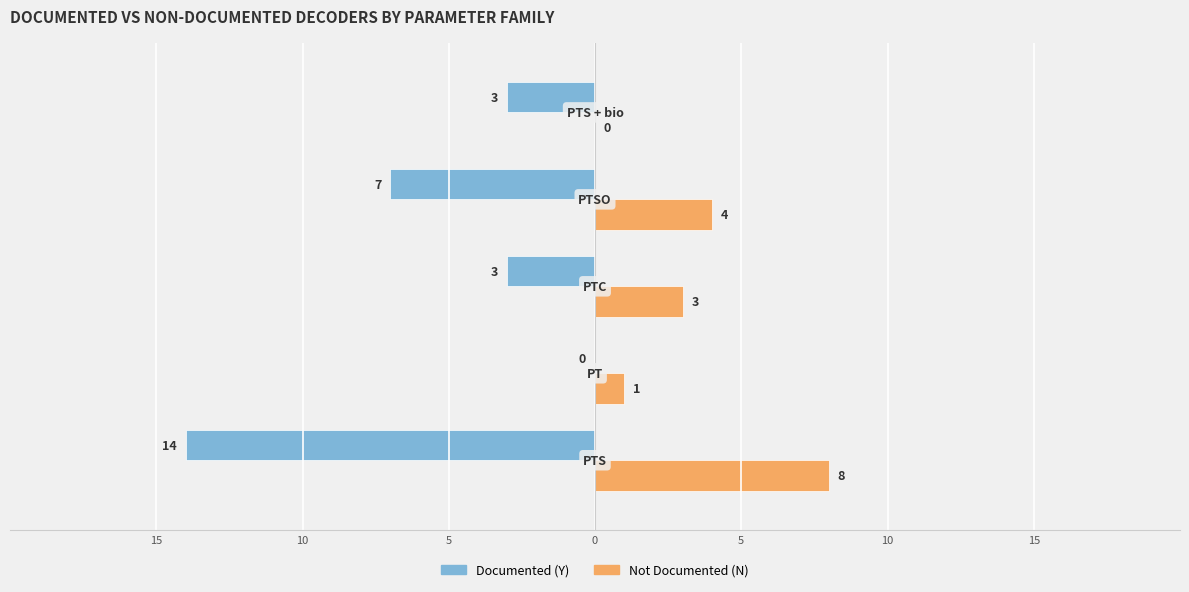

What are all the series names shown in the legend?

Documented (Y), Not Documented (N)